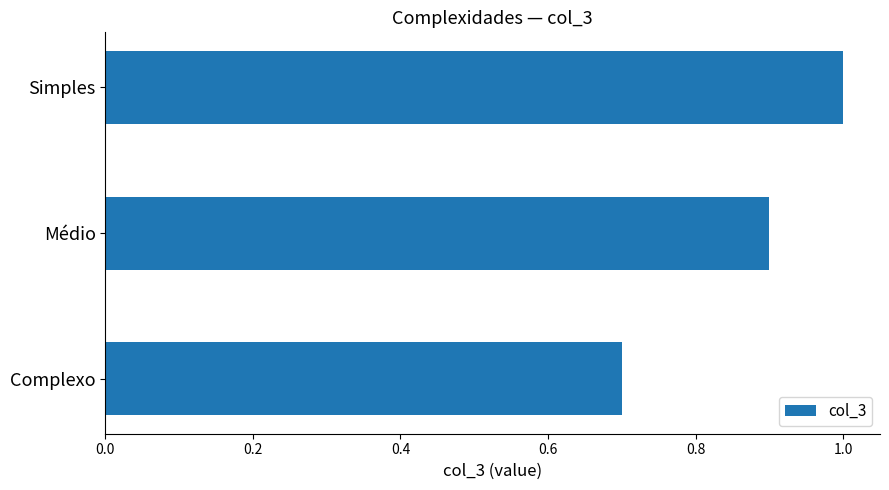

Reading bottom to top, list all the values displayed in this chart.

0.7	0.9	1.0